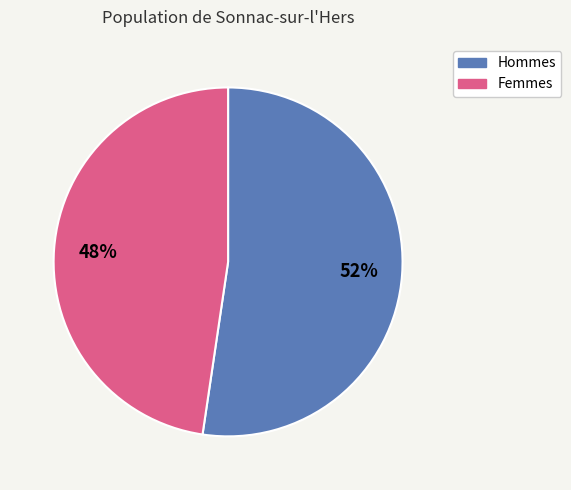

Does any single category account for the majority?

Yes